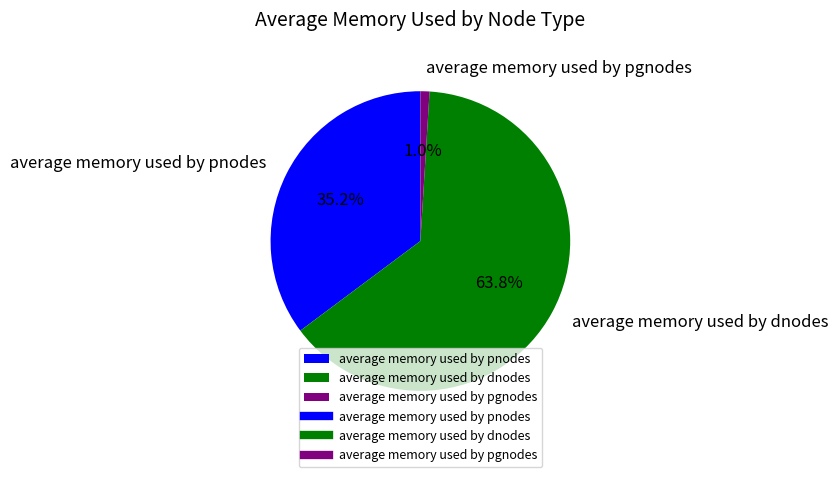

How many segments does this pie chart have?

3